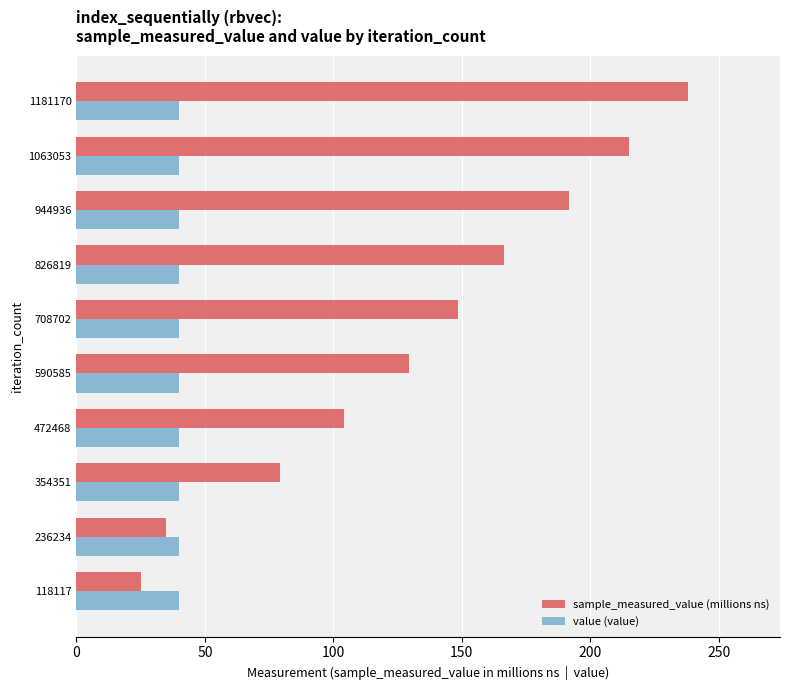

List the series in order of their overall mean, lowest first.

value (value), sample_measured_value (millions ns)